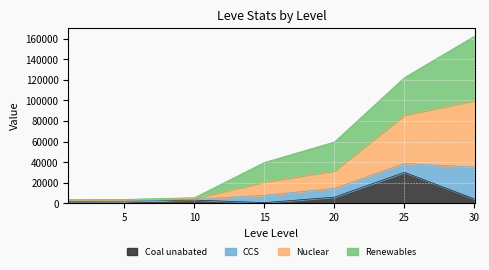

How many categories are shown in the chart?

7